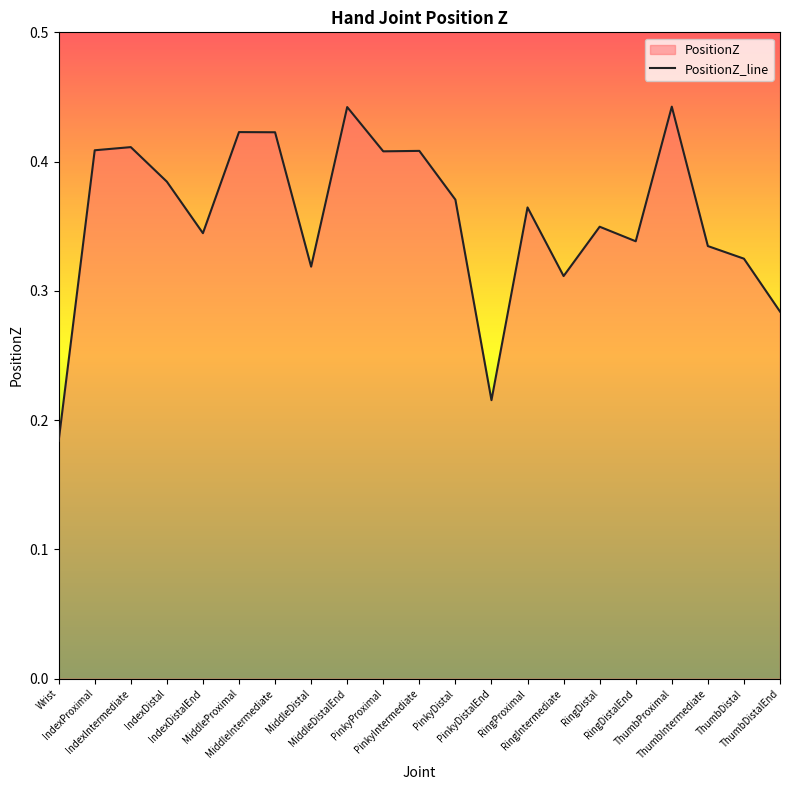

How many lines are shown in the chart?

1